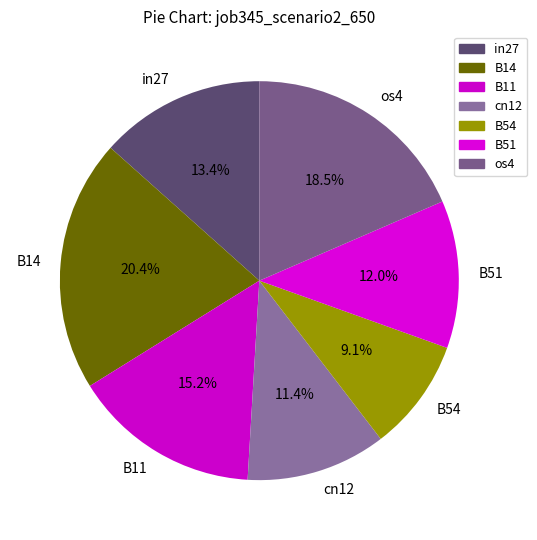

Which category has the smallest portion of the pie?

B54